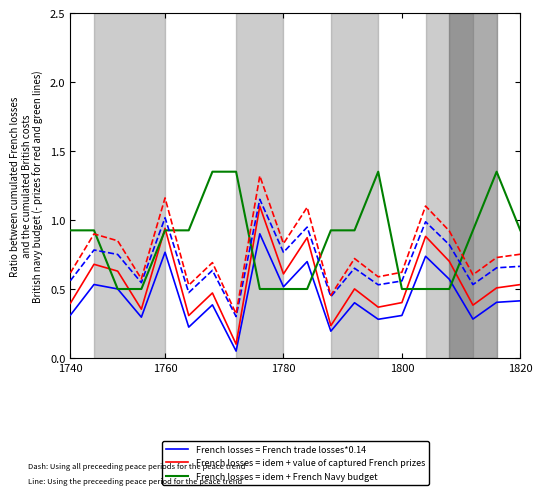

Which series ends up on top after the final intersection of French losses = idem + value of captured French prizes and French losses = idem + French Navy budget?

French losses = idem + French Navy budget